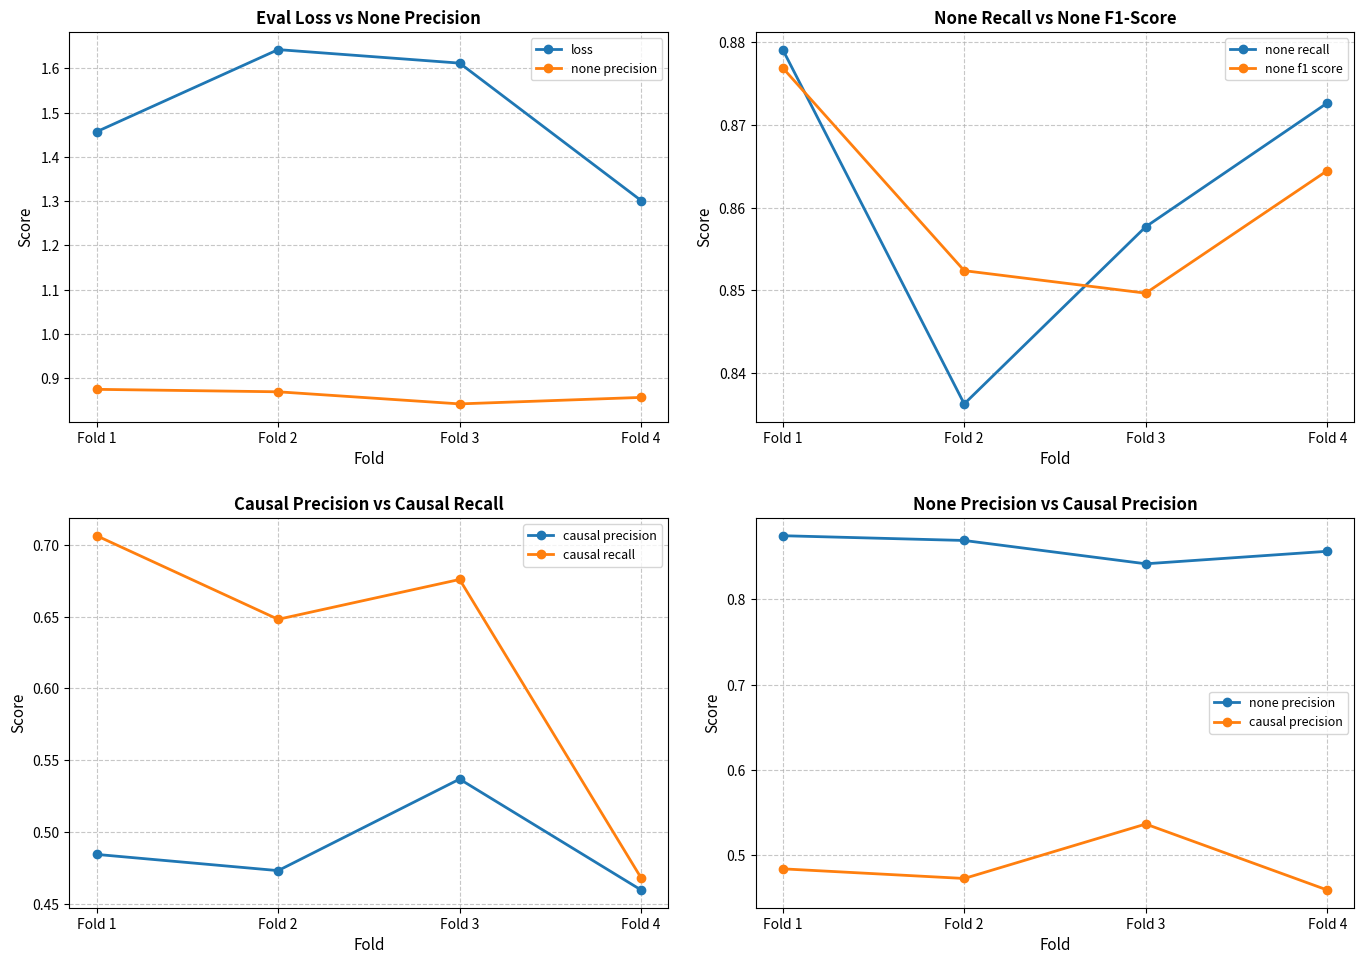

How many distinct data groups are displayed?

6